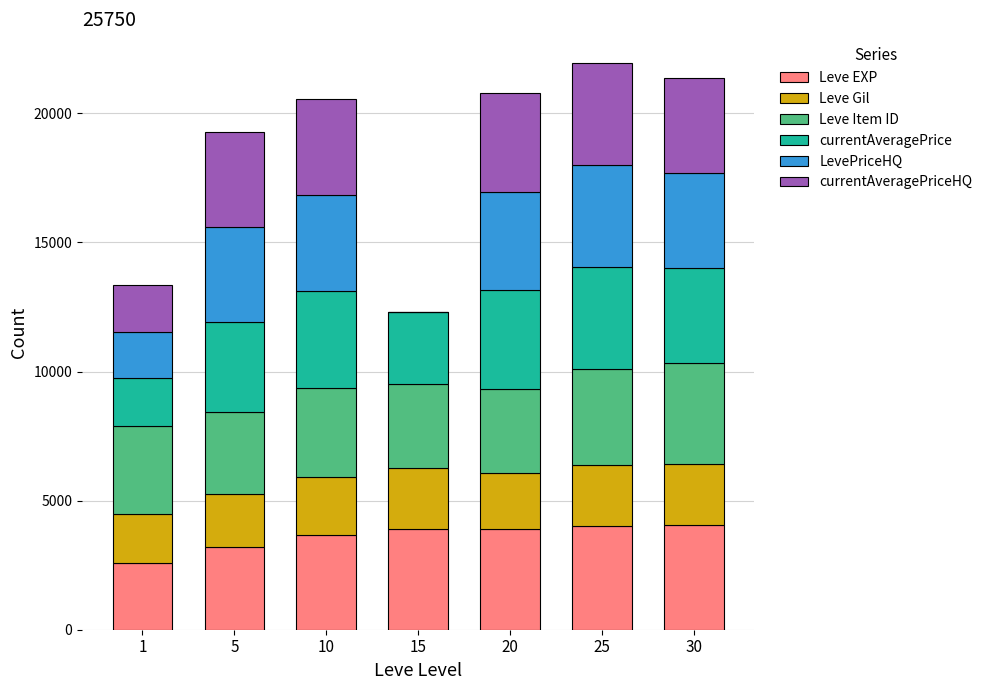

Are the bars horizontal?

No